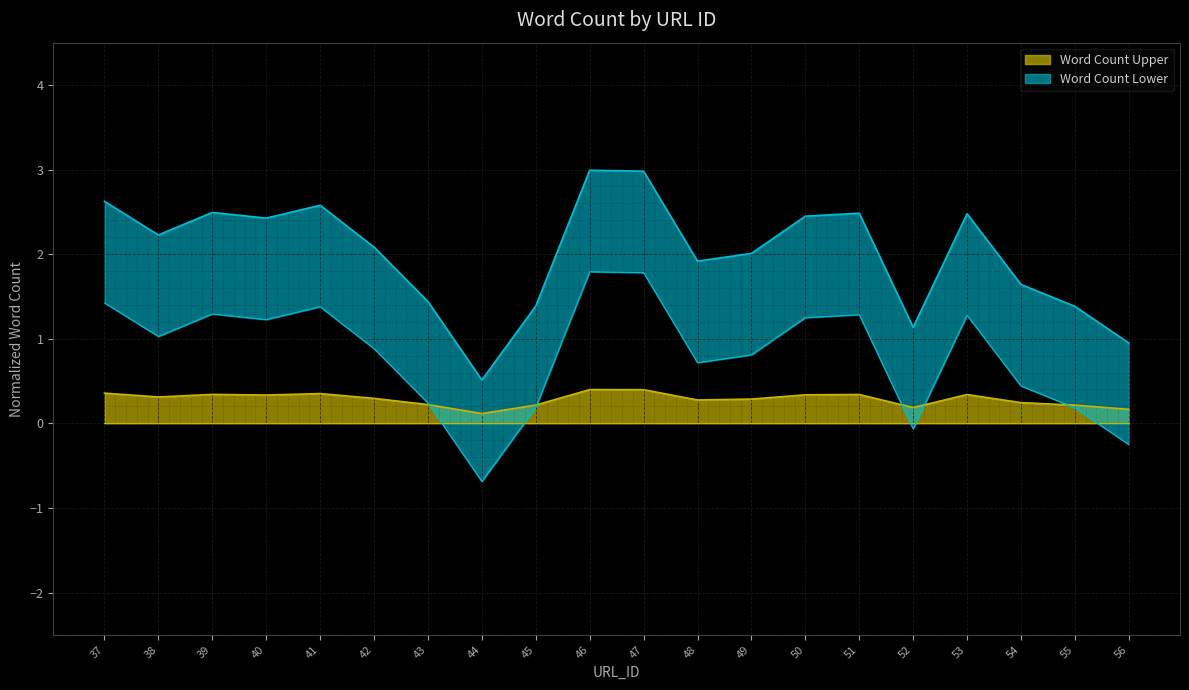

What is the approximate value at 45?

0.2